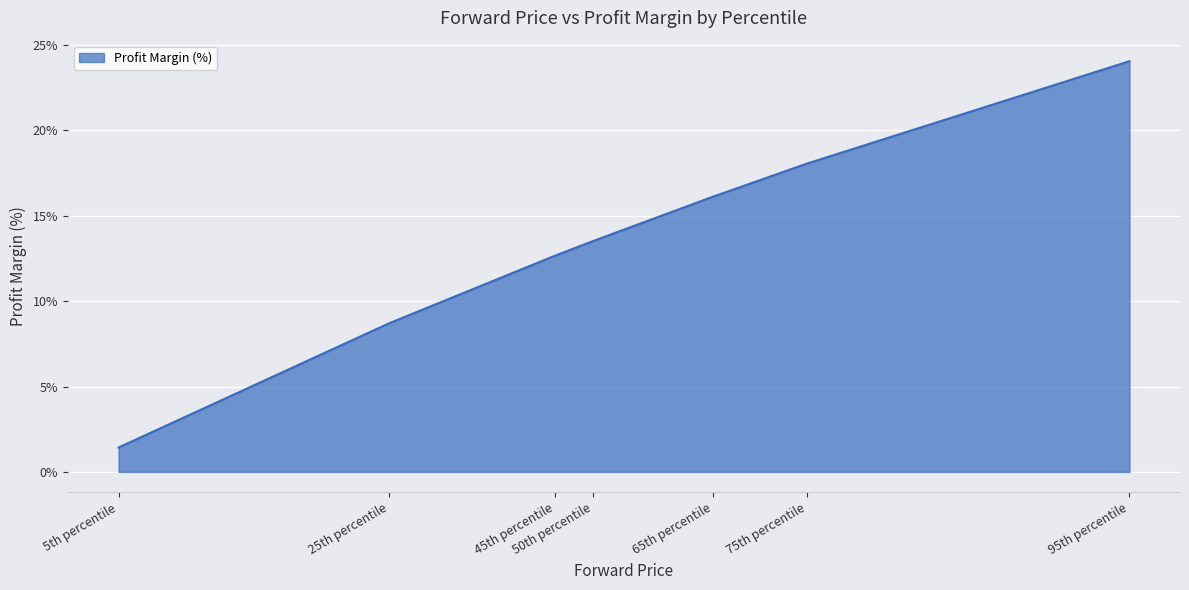

What is the difference between the values at 75th percentile and 45th percentile?

5.4